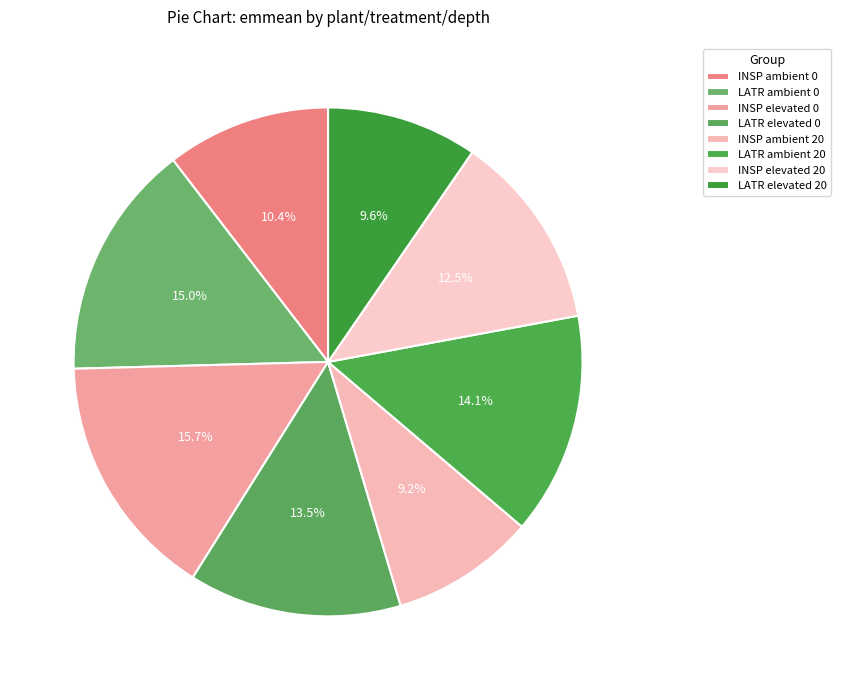

How many slices are in this pie chart?

8